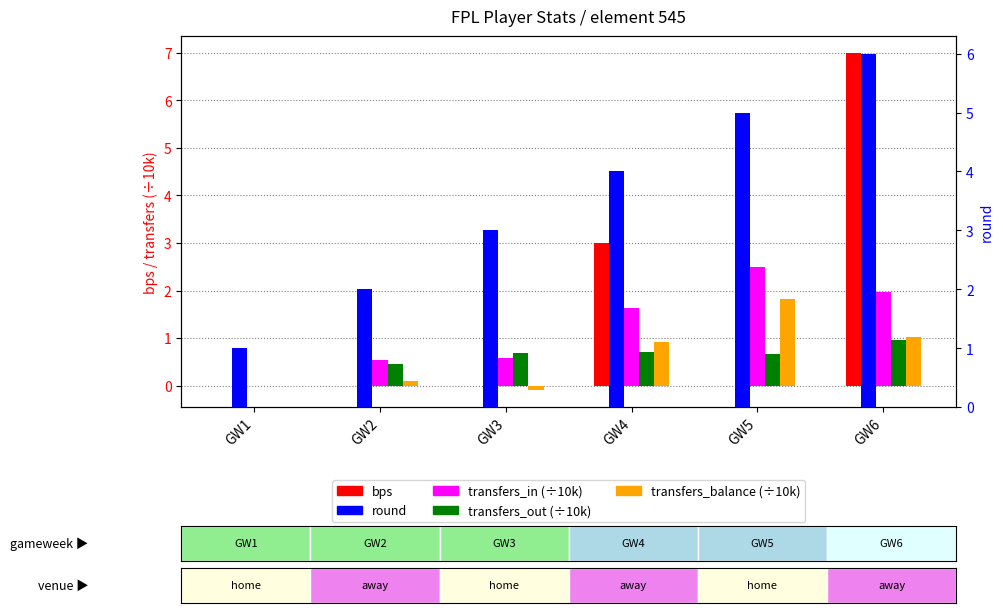

Rank the series at GW6 from highest to lowest value.

bps, round, transfers_in (÷10k), transfers_balance (÷10k), transfers_out (÷10k)